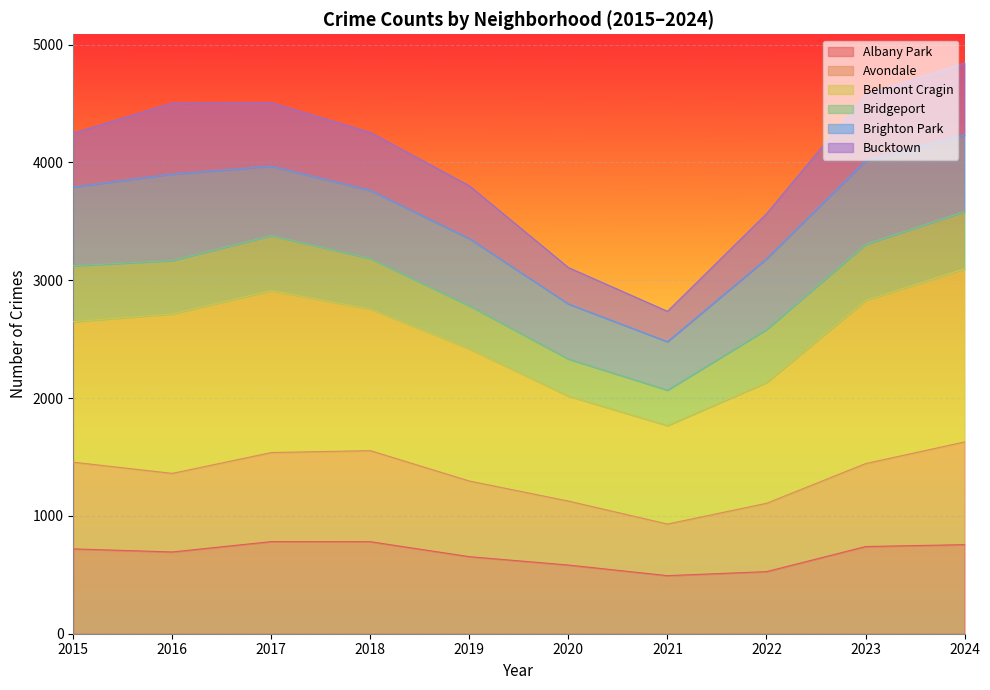

How many interior local peaks does the Albany Park series have?

1